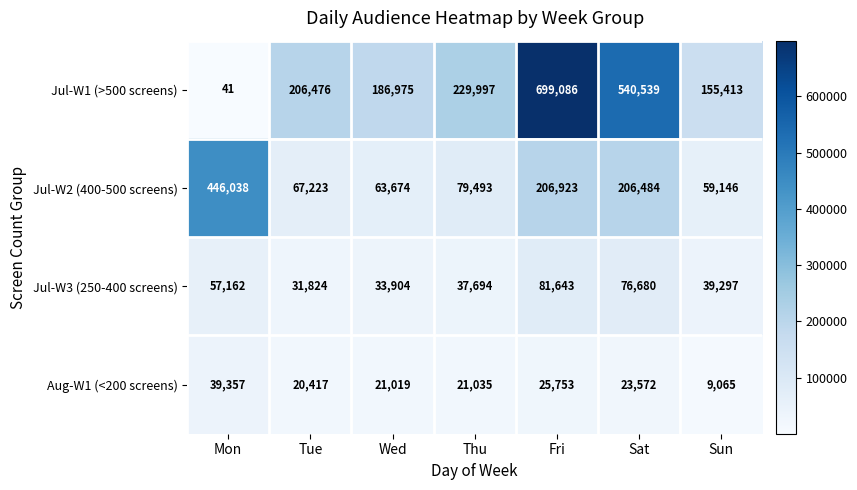

What is the total value across all series at Wed?

305572